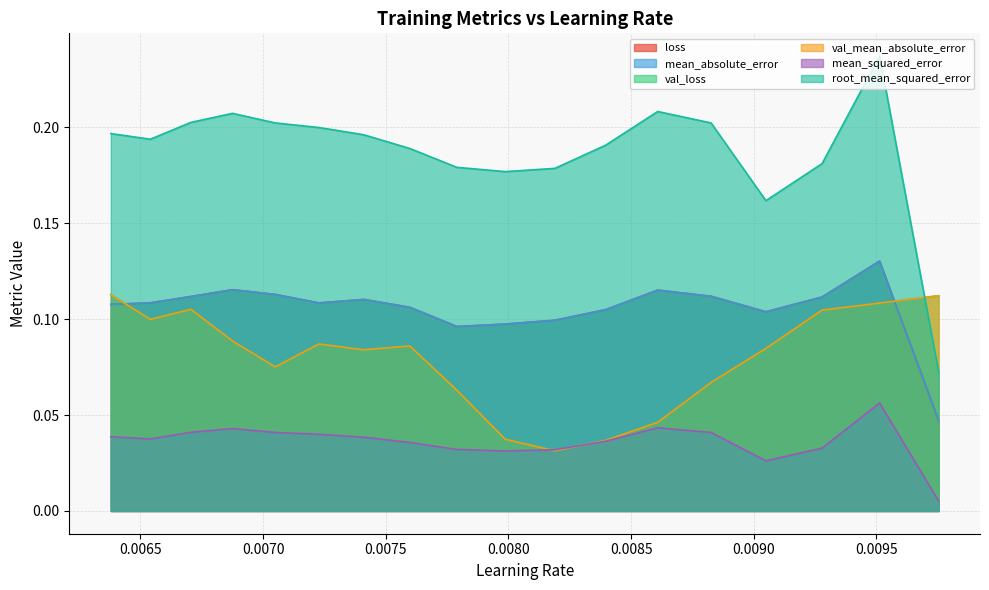

Which series has the widest spread of values?

root_mean_squared_error